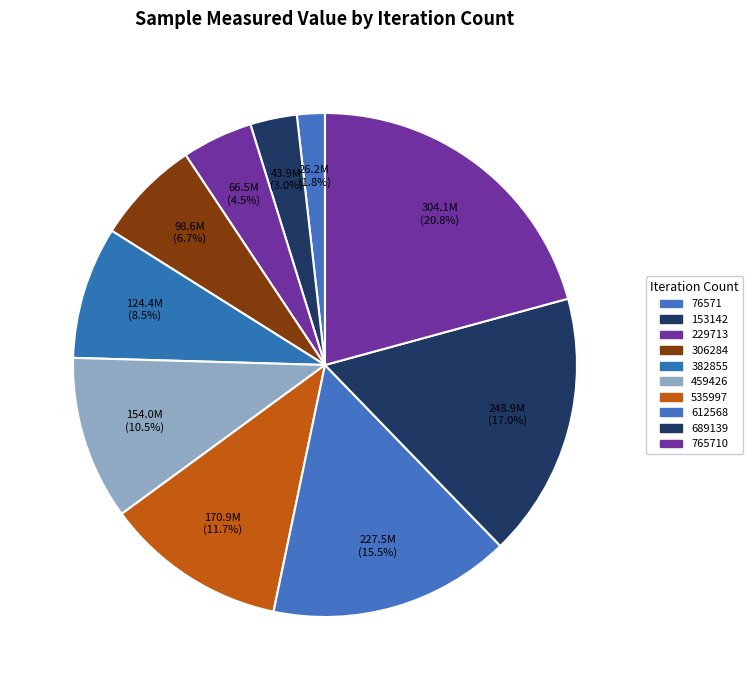

To the nearest percent, what is the average slice percentage?

10%